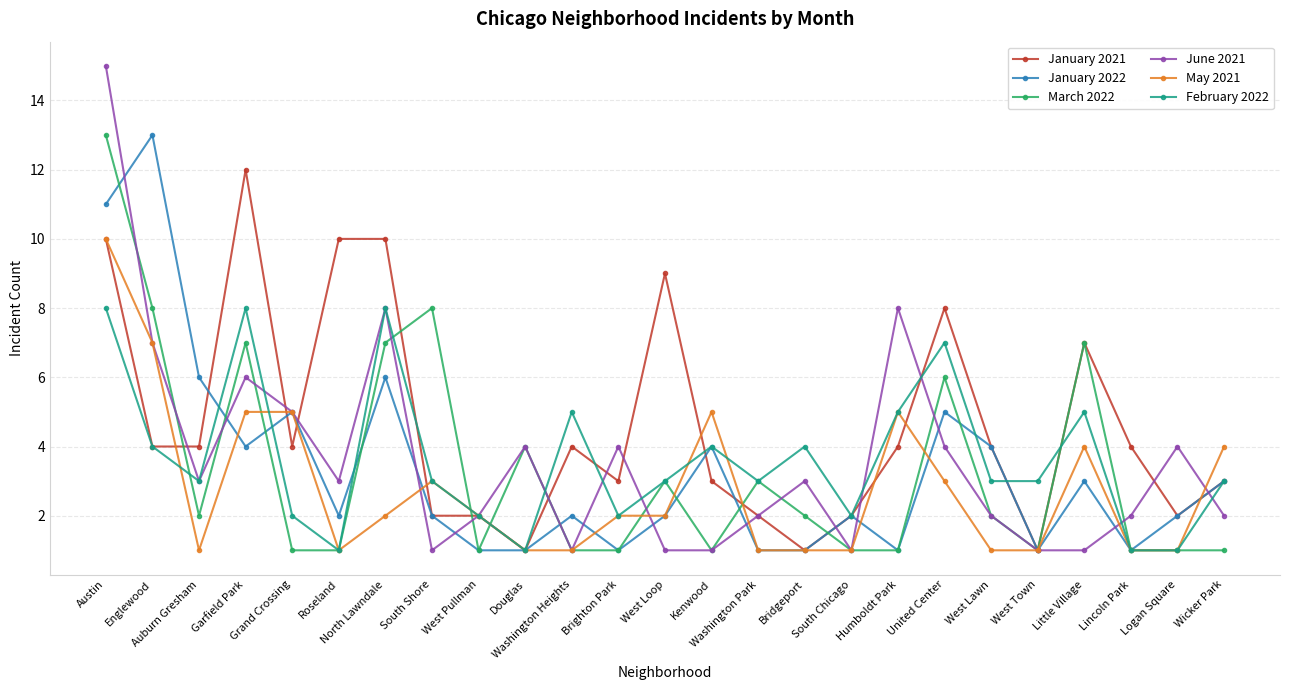

True or false: June 2021 has more than 1 interior local peaks.

True